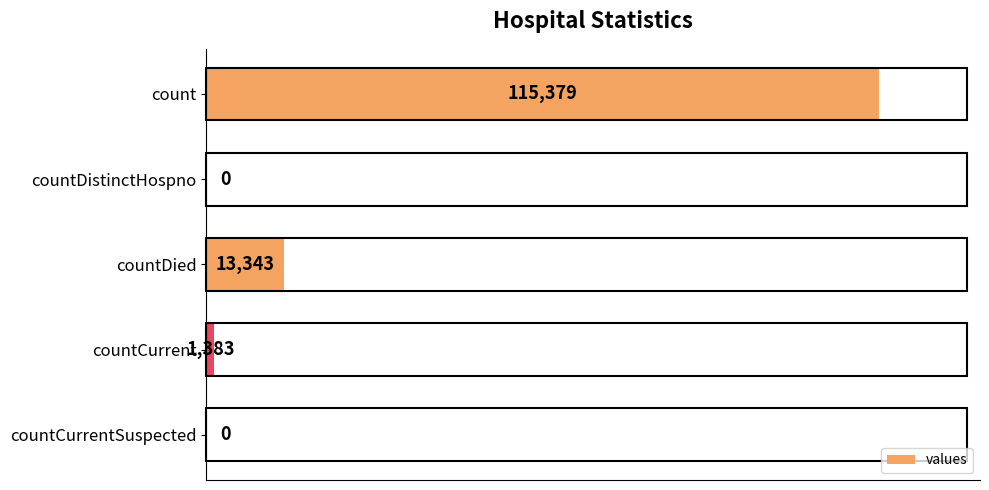

At which category does the chart reach its peak across all series?

count